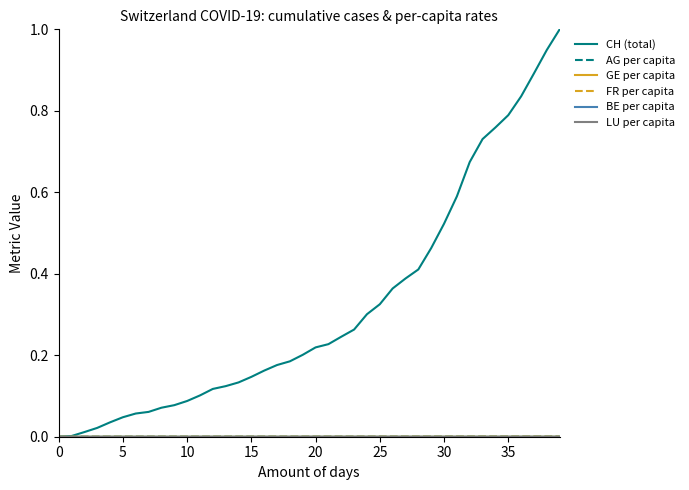

Which series has the widest spread of values?

CH (total)